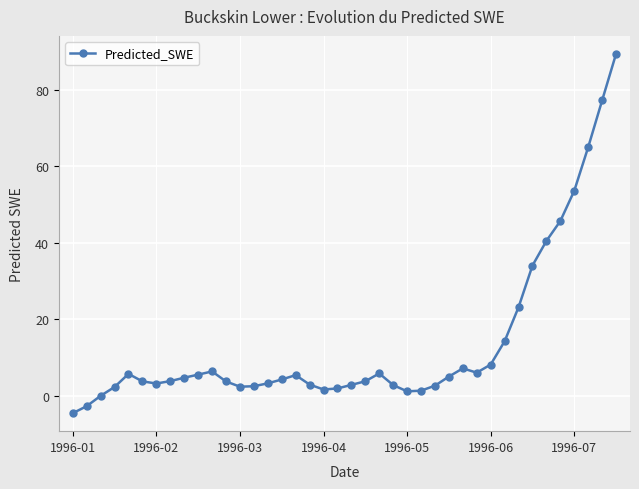

What is the greatest value displayed?

89.4